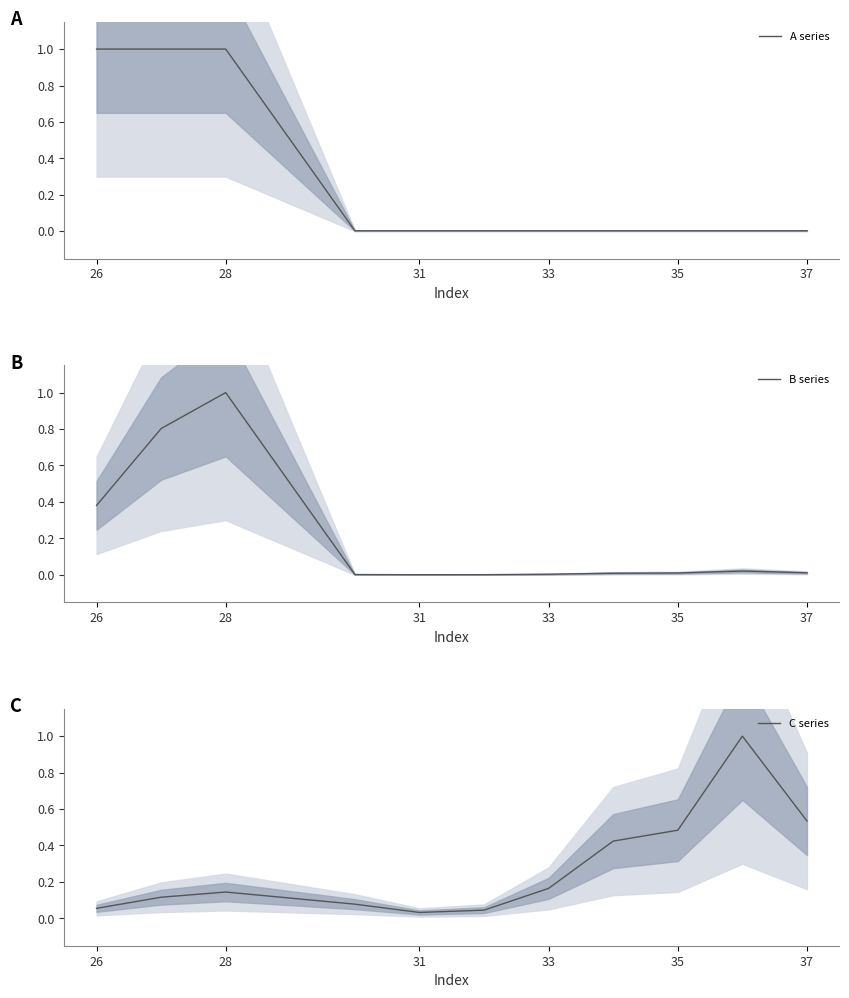

True or false: A series has more than 1 interior local peaks.

False